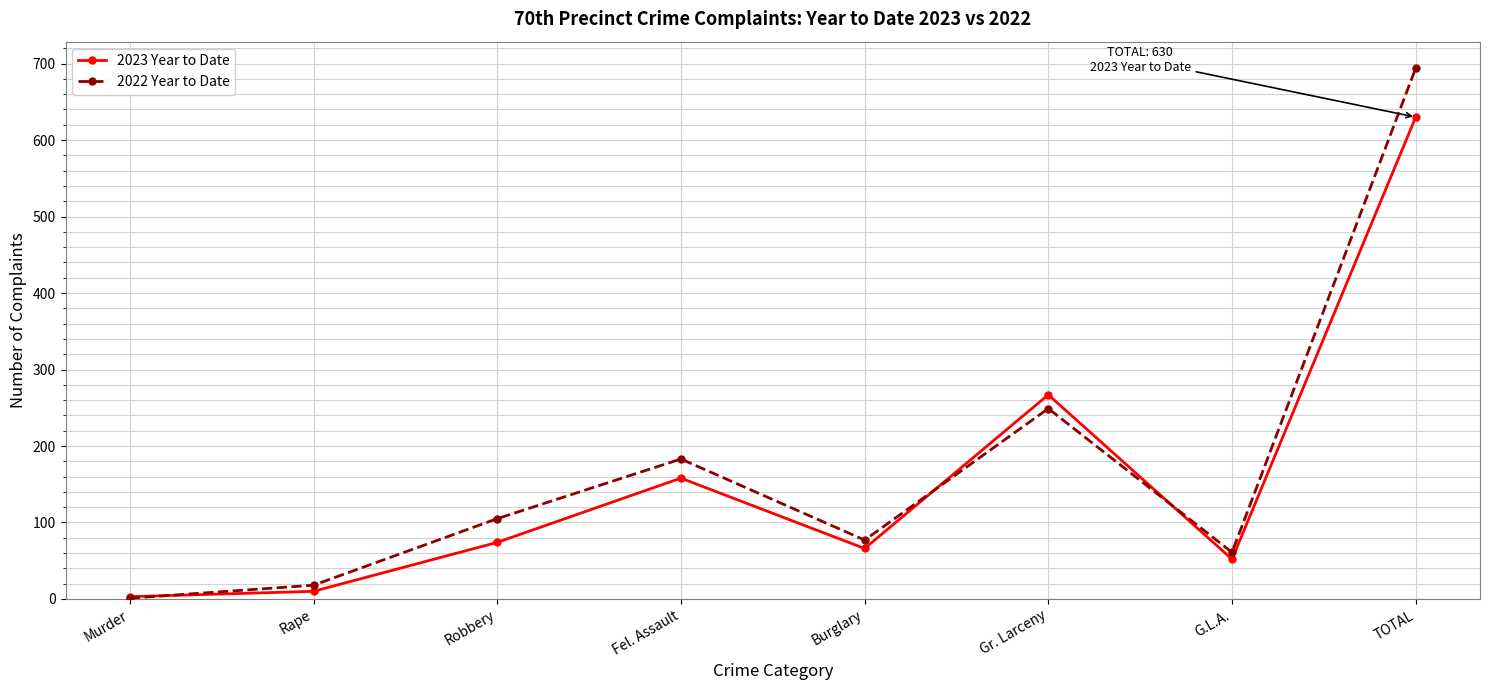

How many lines are shown in the chart?

2